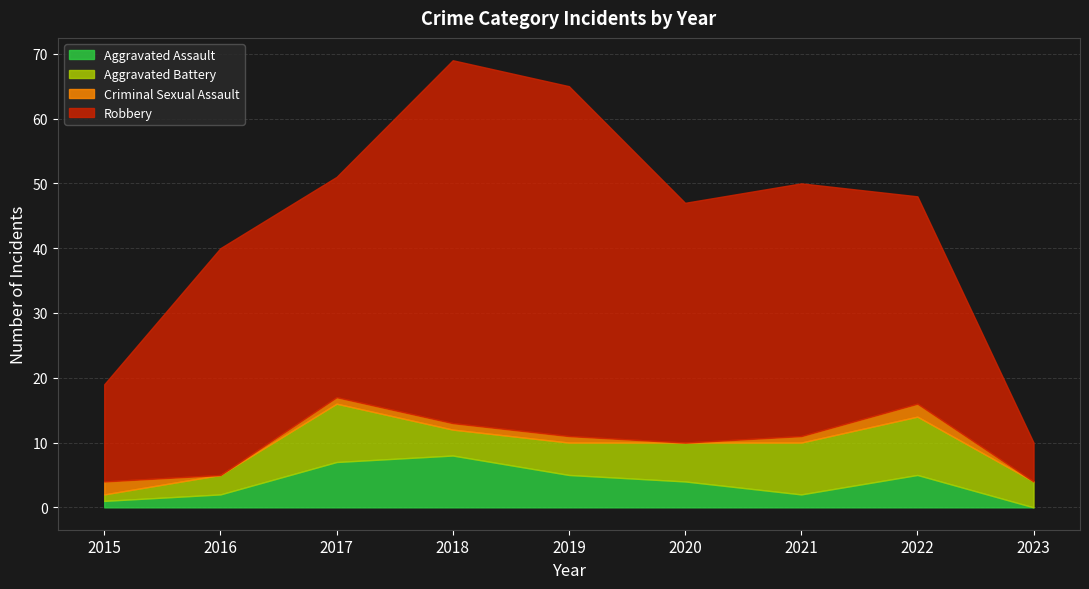

What is the sum of the Aggravated Battery values at 2018 and 2022?

13